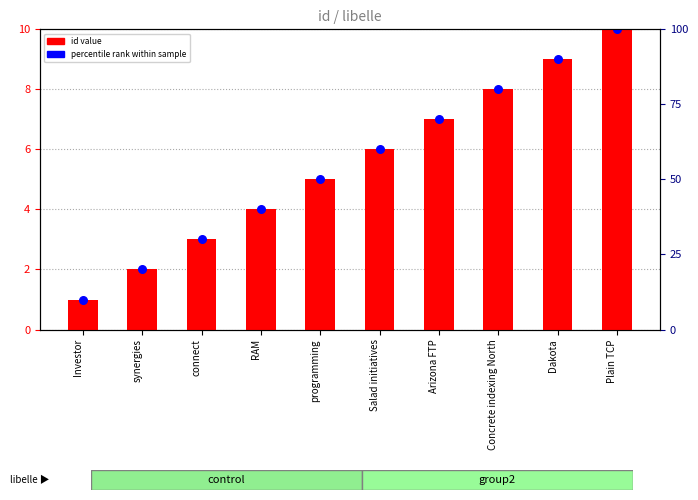

What is the total value across all series at Arizona FTP?

14